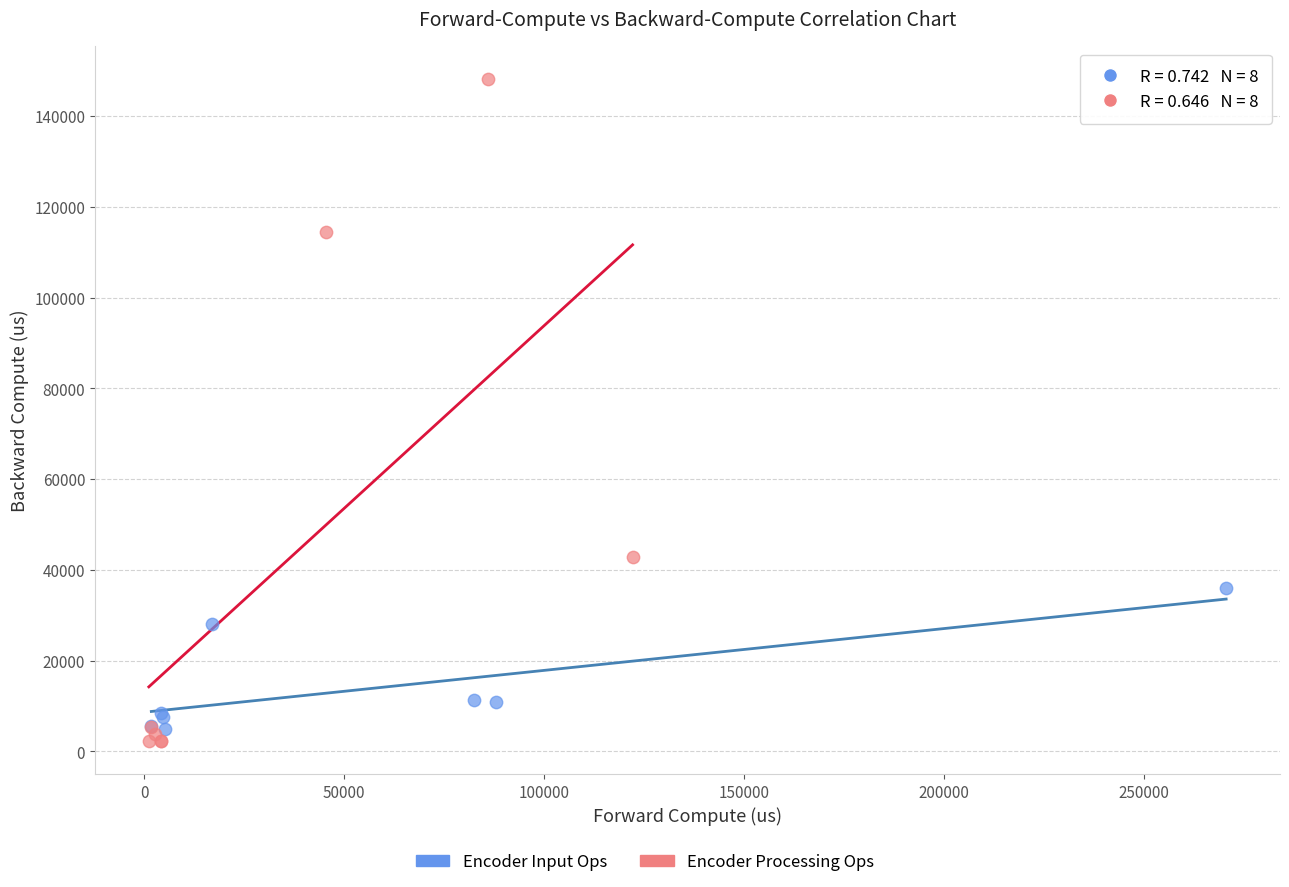

Which series has the widest spread of Y values?

Encoder Processing Ops